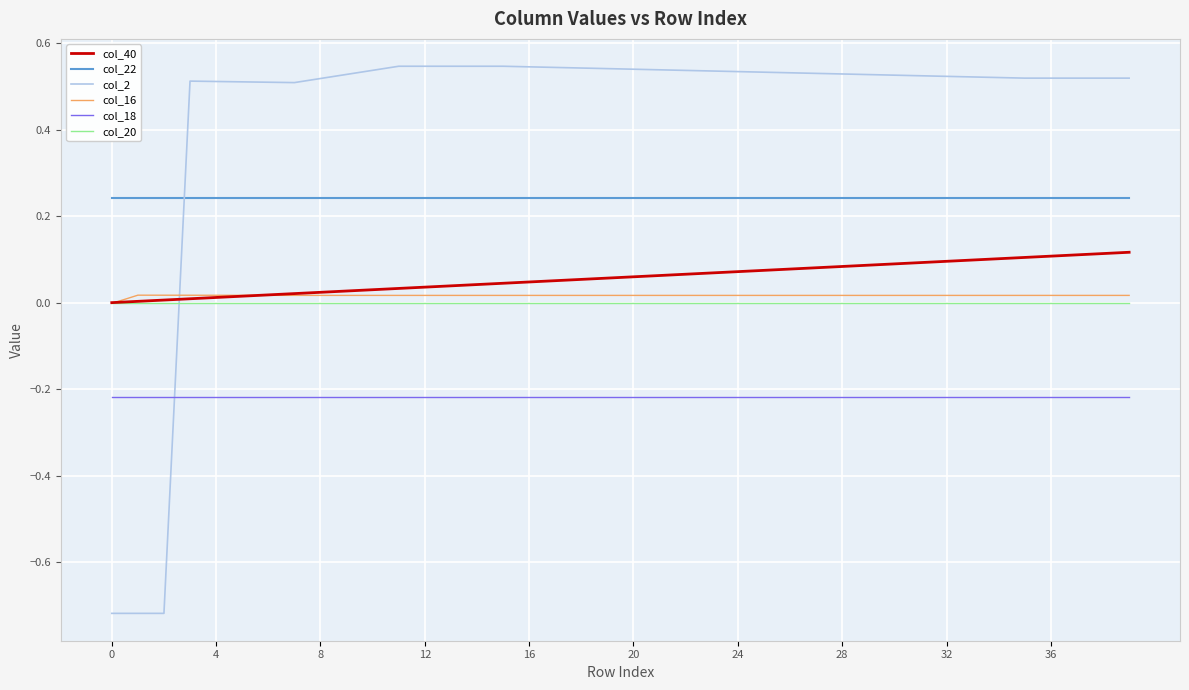

Which series has the widest spread of values?

col_2